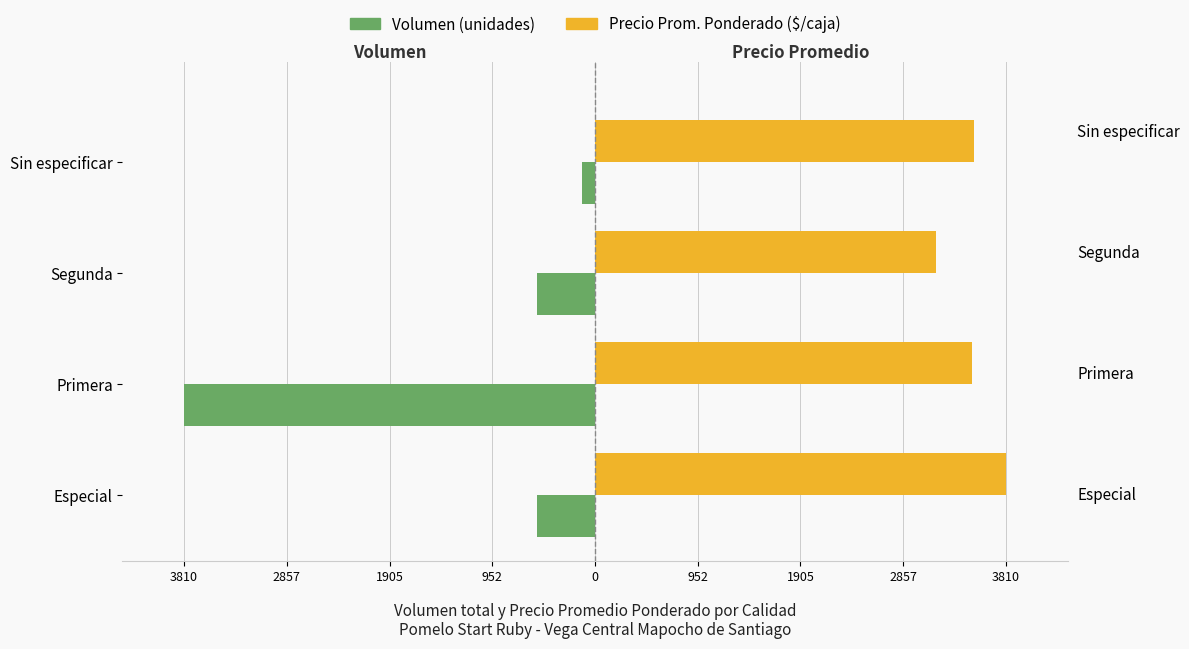

At Sin especificar, list the series in order from smallest to largest.

Volumen (unidades), Precio Prom. Ponderado ($/caja)